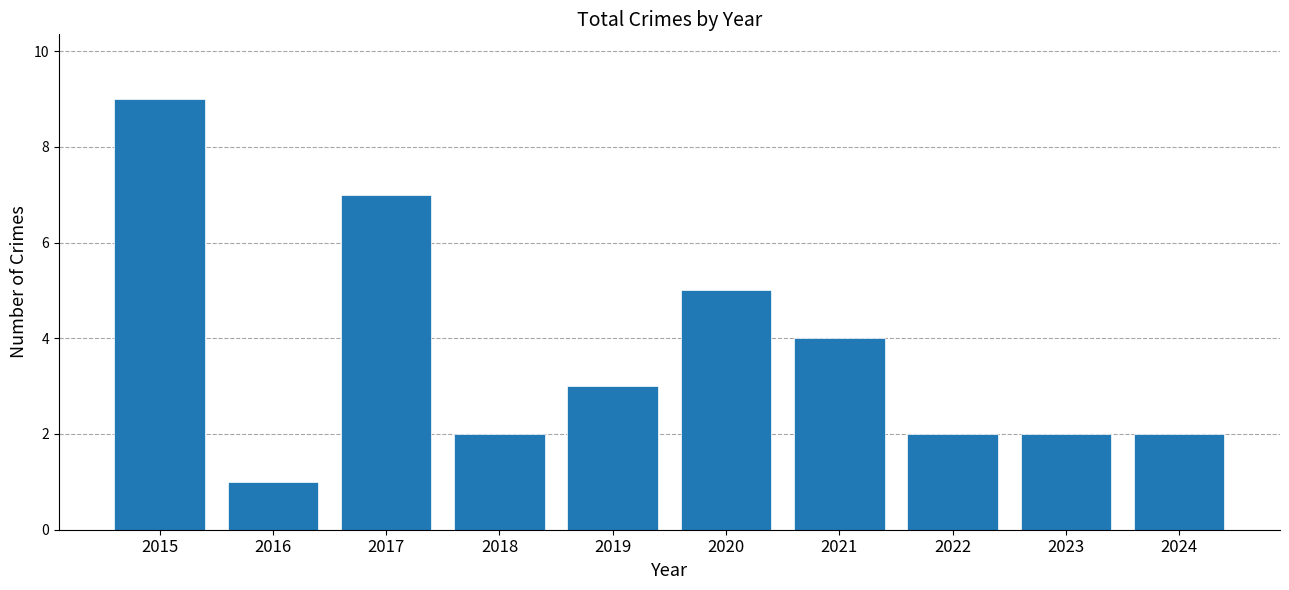

Which category has the lowest value across all series?

2016